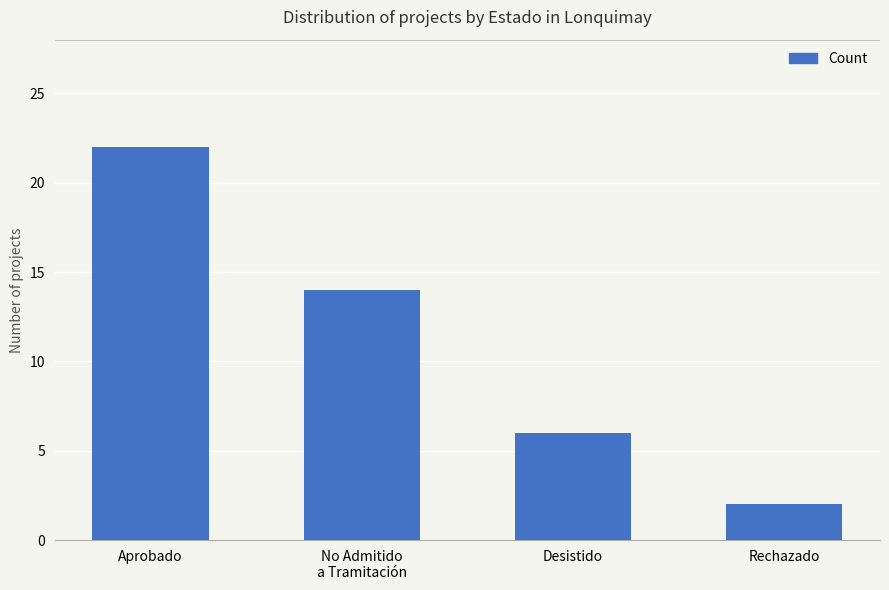

List the labels in order of value, largest first.

Aprobado, No Admitido
a Tramitación, Desistido, Rechazado